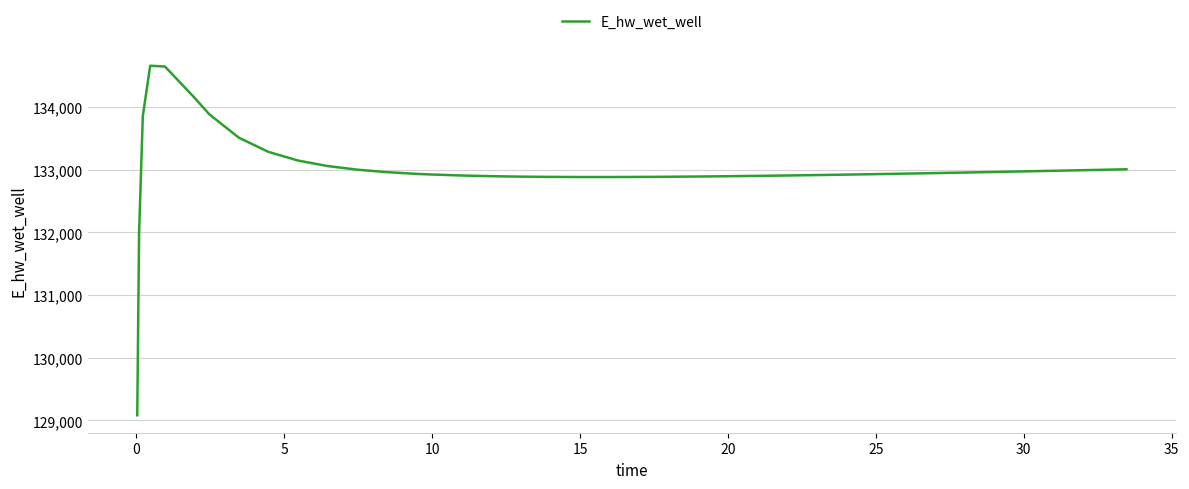

What is the minimum value shown in the chart?

129081.9